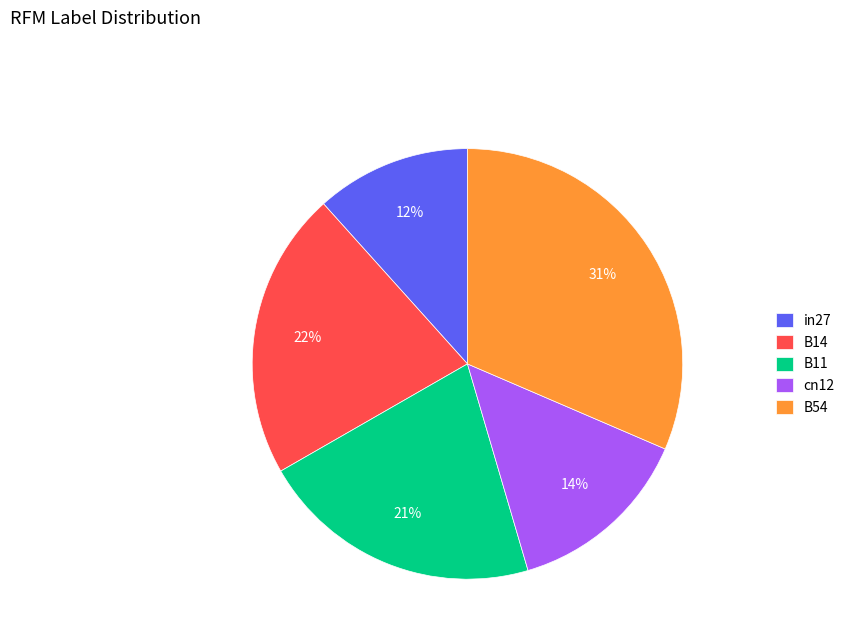

To the nearest percent, what is the average slice percentage?

20%